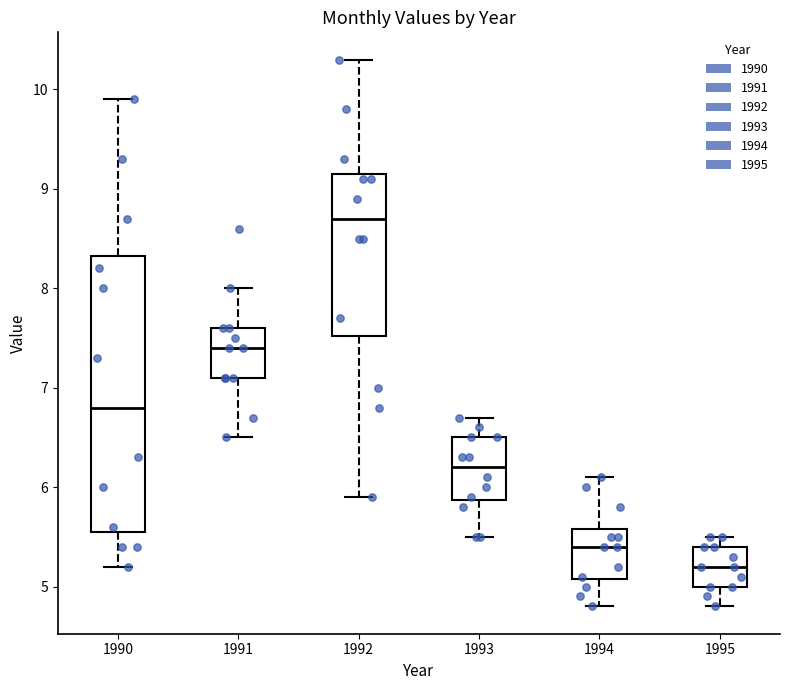

Which box has the highest median line?

1992